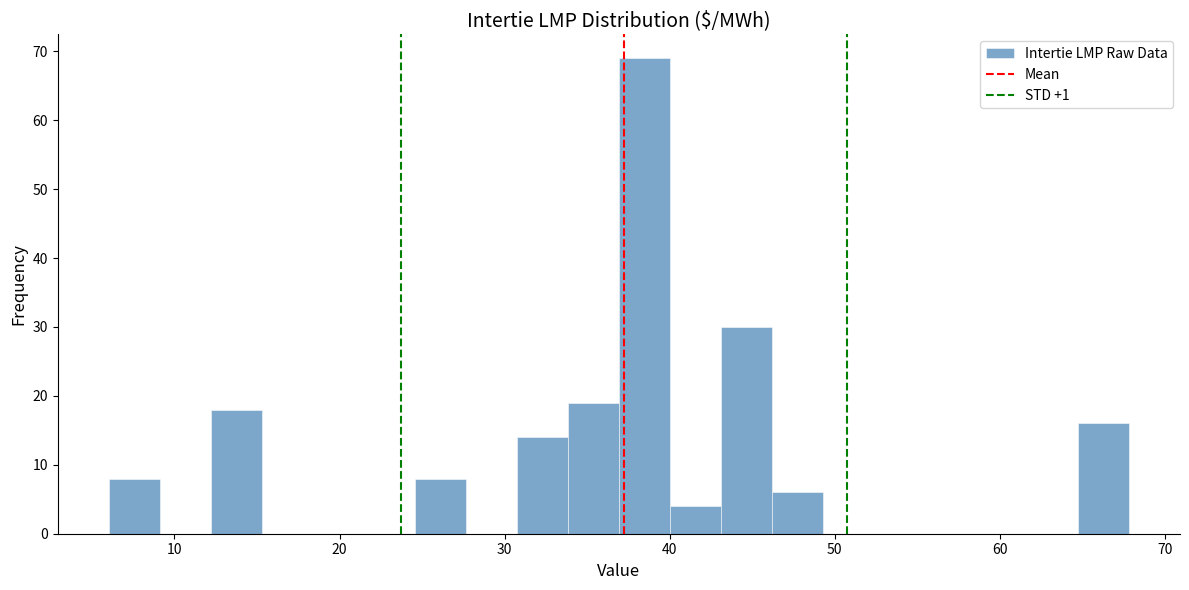

Read against the x-axis, roughly where is the centre of the tallest bar?

38